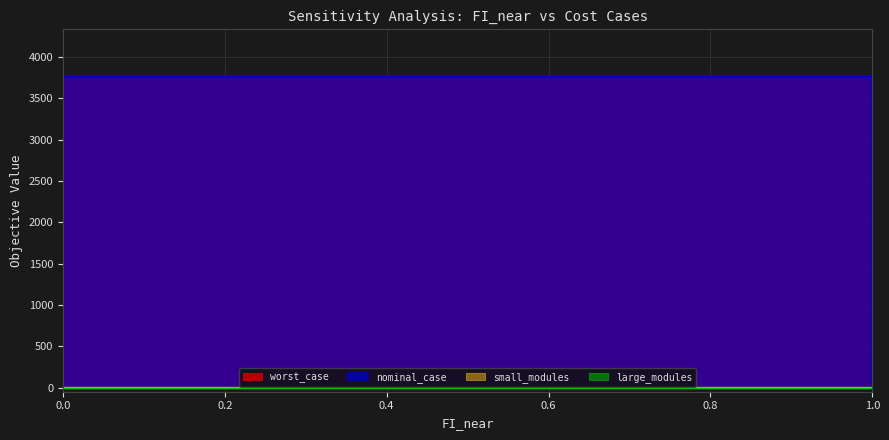

Reading left to right, list all the values displayed in this chart.

nominal_case: 0.0=3771.4	0.1=3771.4	0.2=3771.4	0.3=3771.4	0.4=3771.4	0.5=3771.4	0.6=3771.4	0.7=3771.4	0.8=3771.4	0.9=3771.4	1.0=3771.4
worst_case: 0.0=3771.4	0.1=3771.4	0.2=3771.4	0.3=3771.4	0.4=3771.4	0.5=3771.4	0.6=3771.4	0.7=3771.4	0.8=3771.4	0.9=3771.4	1.0=3771.4
large_modules: 0.0=0.0	0.1=0.0	0.2=0.0	0.3=0.0	0.4=0.0	0.5=0.0	0.6=0.0	0.7=0.0	0.8=0.0	0.9=0.0	1.0=0.0
small_modules: 0.0=3.0	0.1=3.0	0.2=3.0	0.3=3.0	0.4=3.0	0.5=3.0	0.6=3.0	0.7=3.0	0.8=3.0	0.9=3.0	1.0=3.0